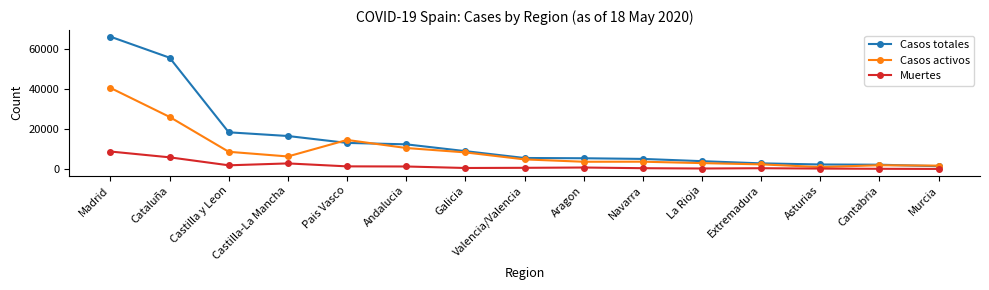

List the series in order of their peak value, highest first.

Casos totales, Casos activos, Muertes